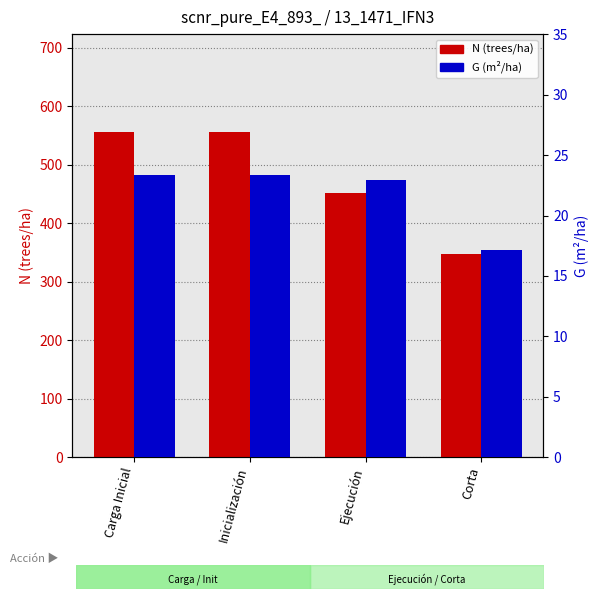

What is the total value across all series at Carga Inicial?

579.6